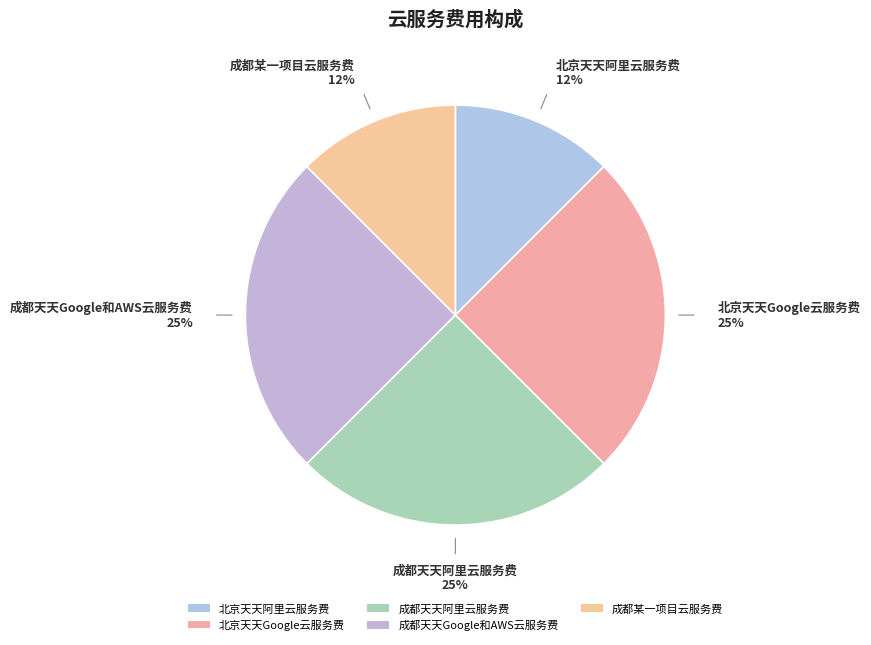

To the nearest percent, what is the average slice percentage?

20%